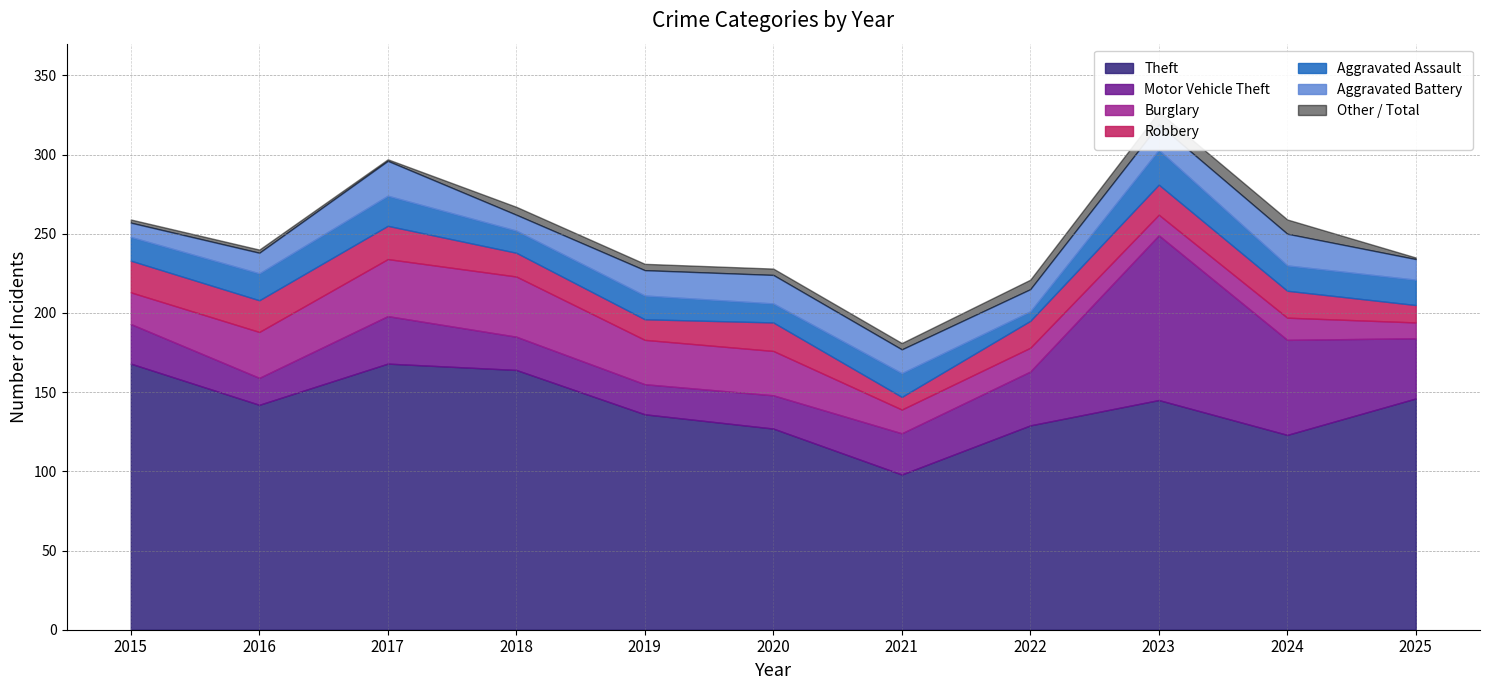

Does the chart have visible grid lines?

Yes